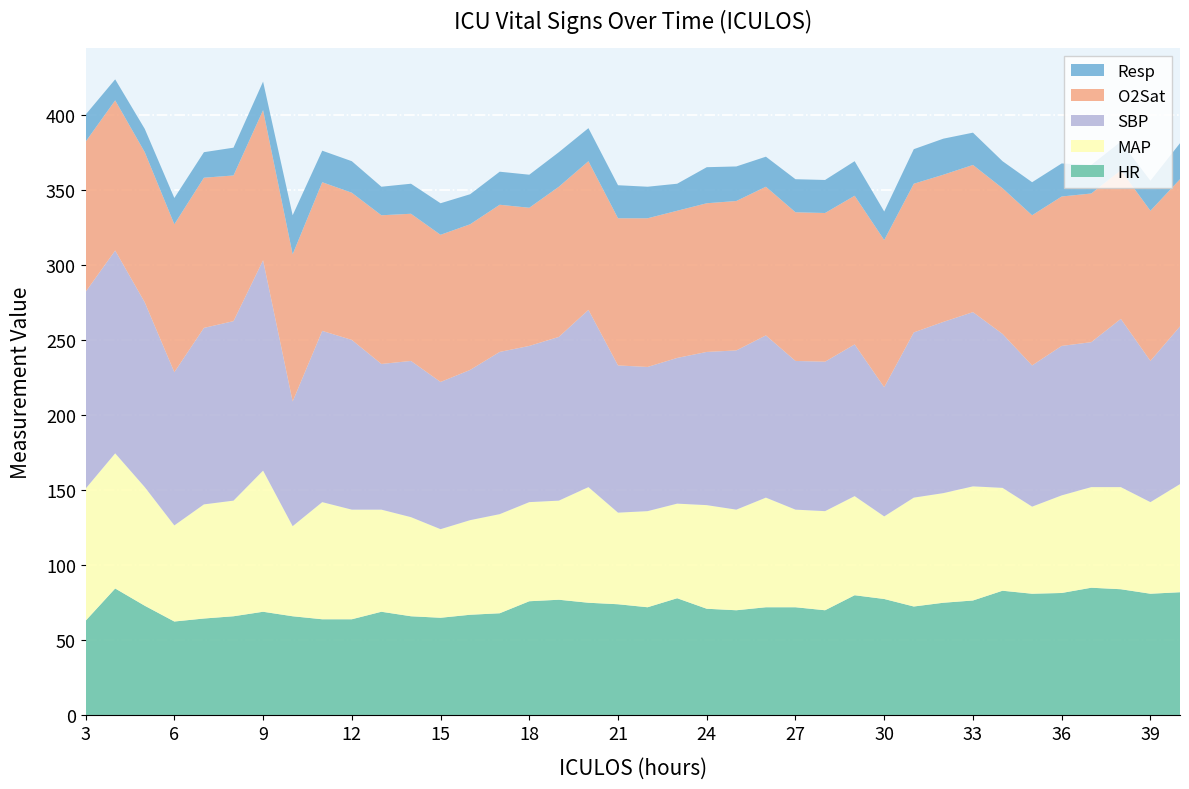

Reading left to right, list all the values displayed in this chart.

HR: 3=63.0	4=84.5	5=73.0	6=62.5	7=64.5	8=66.0	9=69.0	10=66.0	11=64.0	12=64.0	13=69.0	14=66.0	15=65.0	16=67.0	17=68.0	18=76.0	19=77.0	20=75.0	21=74.0	22=72.0	23=78.0	24=71.0	25=70.0	26=72.0	27=72.0	28=70.0	29=80.0	30=77.5	31=72.5	32=75.0	33=76.5	34=83.0	35=81.0	36=81.5	37=85.0	38=84.0	39=81.0	40=82.0
MAP: 3=88.0	4=90.0	5=79.0	6=64.0	7=76.0	8=77.0	9=94.0	10=60.0	11=78.0	12=73.0	13=68.0	14=66.0	15=59.0	16=63.0	17=66.0	18=66.0	19=66.0	20=77.0	21=61.0	22=64.0	23=63.0	24=69.0	25=67.0	26=73.0	27=65.0	28=66.0	29=66.0	30=55.0	31=72.5	32=73.0	33=76.0	34=68.5	35=58.0	36=65.0	37=67.0	38=68.0	39=61.0	40=72.0
SBP: 3=131.0	4=135.0	5=123.0	6=102.0	7=117.5	8=119.5	9=140.0	10=83.0	11=114.0	12=113.0	13=97.0	14=104.0	15=98.0	16=100.0	17=108.0	18=104.0	19=109.0	20=118.0	21=98.0	22=96.0	23=97.0	24=102.0	25=106.0	26=108.0	27=99.0	28=99.5	29=101.0	30=86.0	31=110.0	32=114.0	33=116.0	34=102.5	35=94.0	36=99.5	37=96.5	38=112.0	39=94.0	40=105.0
O2Sat: 3=100.0	4=100.0	5=100.0	6=98.5	7=100.0	8=97.0	9=100.0	10=98.0	11=99.0	12=98.0	13=99.0	14=98.0	15=98.0	16=97.0	17=98.0	18=92.0	19=100.0	20=99.0	21=98.0	22=99.0	23=98.0	24=99.0	25=99.5	26=99.0	27=99.0	28=99.0	29=99.0	30=98.0	31=99.0	32=98.0	33=98.0	34=97.0	35=100.0	36=99.5	37=99.0	38=99.0	39=100.0	40=98.0
Resp: 3=18.0	4=14.0	5=15.5	6=17.5	7=17.0	8=18.5	9=19.0	10=26.0	11=21.0	12=21.0	13=19.0	14=20.0	15=21.0	16=20.0	17=22.0	18=22.0	19=23.0	20=22.0	21=22.0	22=21.0	23=18.0	24=24.0	25=23.0	26=20.0	27=22.0	28=22.0	29=23.0	30=19.0	31=23.0	32=24.0	33=21.5	34=18.0	35=22.0	36=22.0	37=19.0	38=19.0	39=20.0	40=24.0